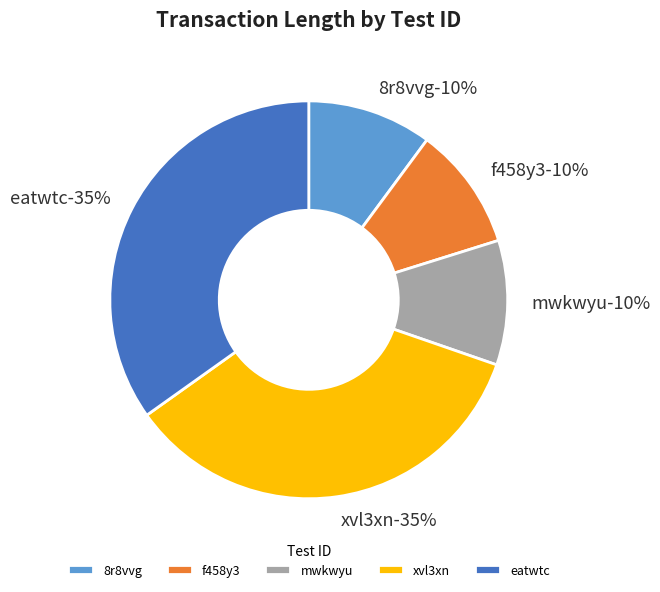

What is the total percentage of 8r8vvg and f458y3?

20.2%